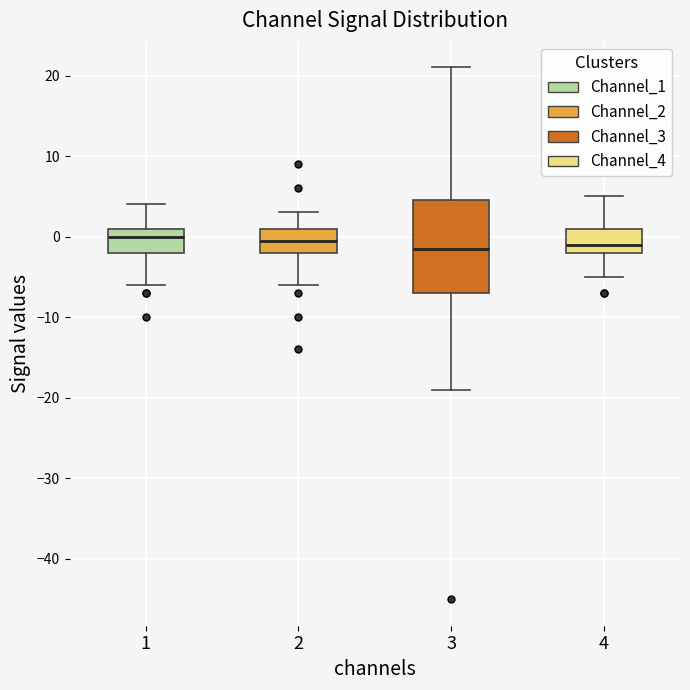

Where does the upper whisker of the box at x = 4 end on the y-axis? The values are not printed on the chart, so give them approximately, as read against the axis.

5